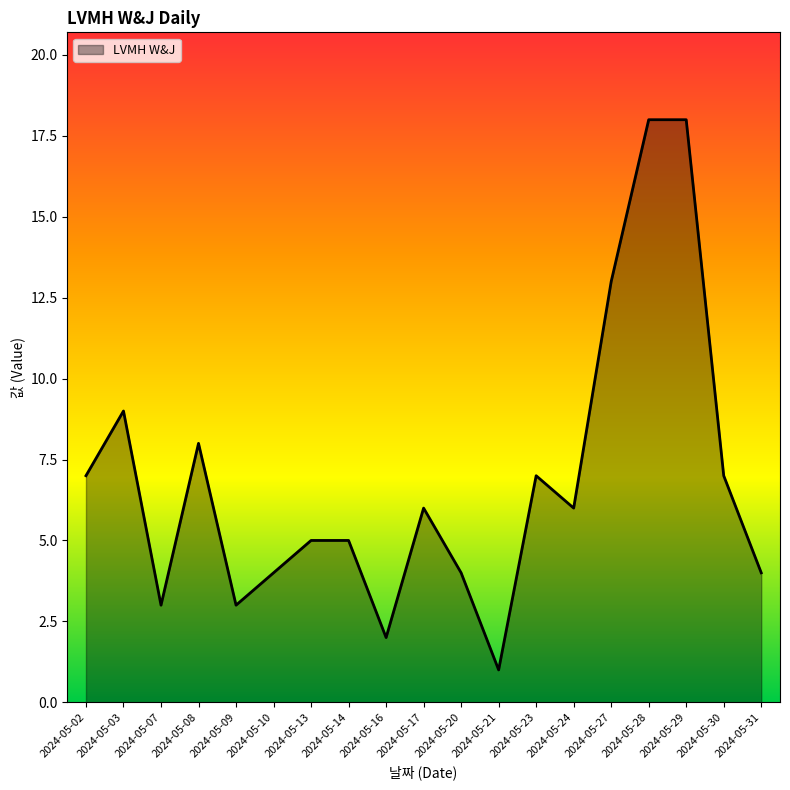

Count the number of categories in the chart.

19